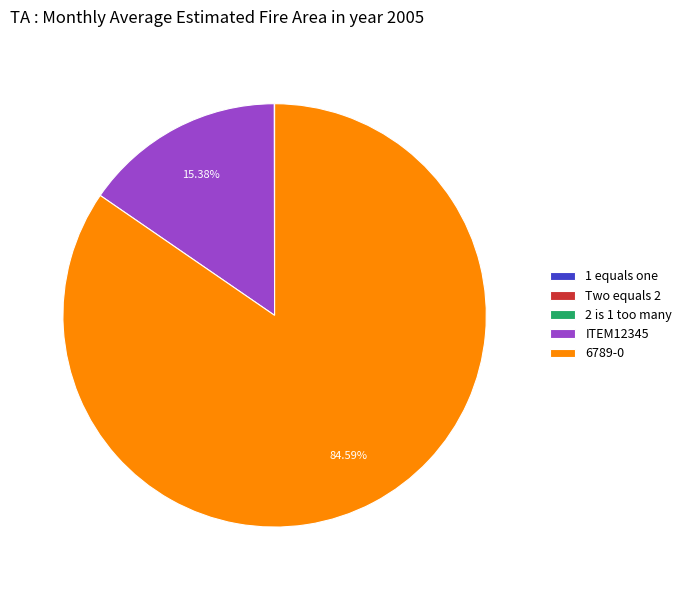

Is there any slice that represents more than half of the pie?

Yes